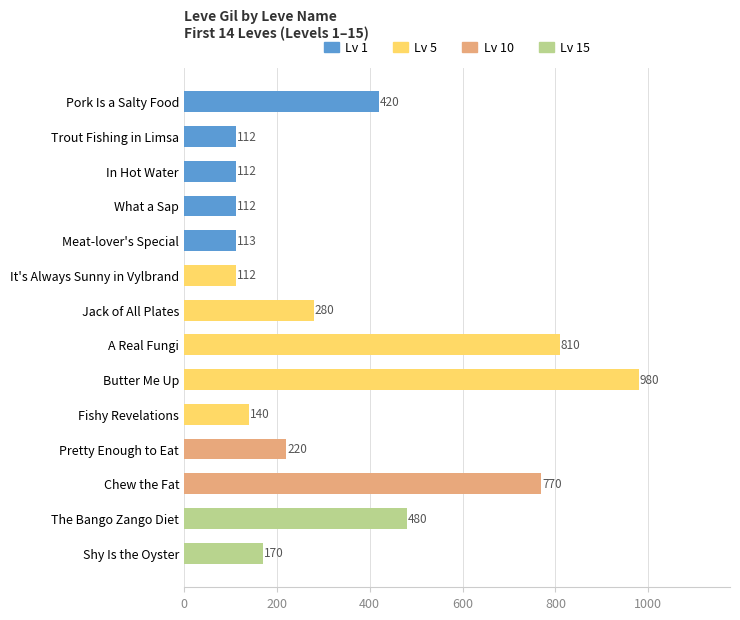

Reading bottom to top, what are all the values shown in this chart?

170	480	770	220	140	980	810	280	112	113	112	112	112	420